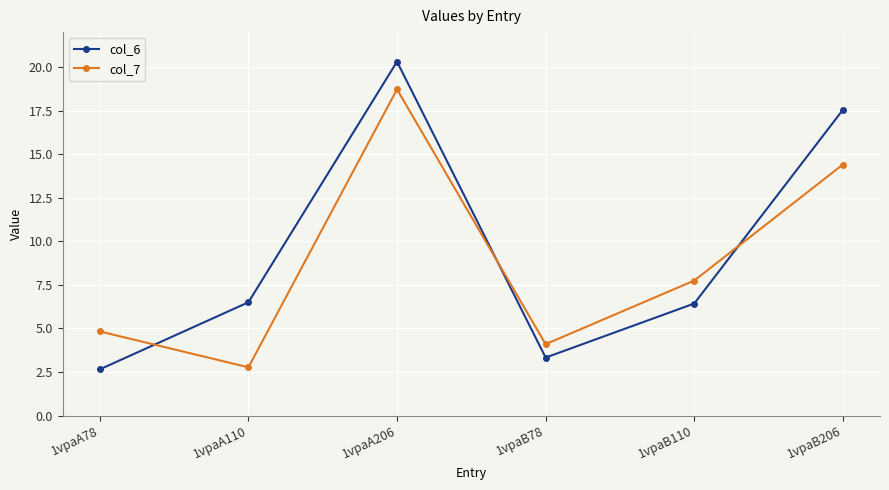

Where do col_6 and col_7 first cross each other?

1vpaA78 and 1vpaA110